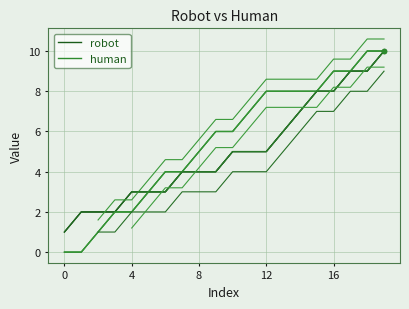

At how many categories does at least one series exceed 2?

16